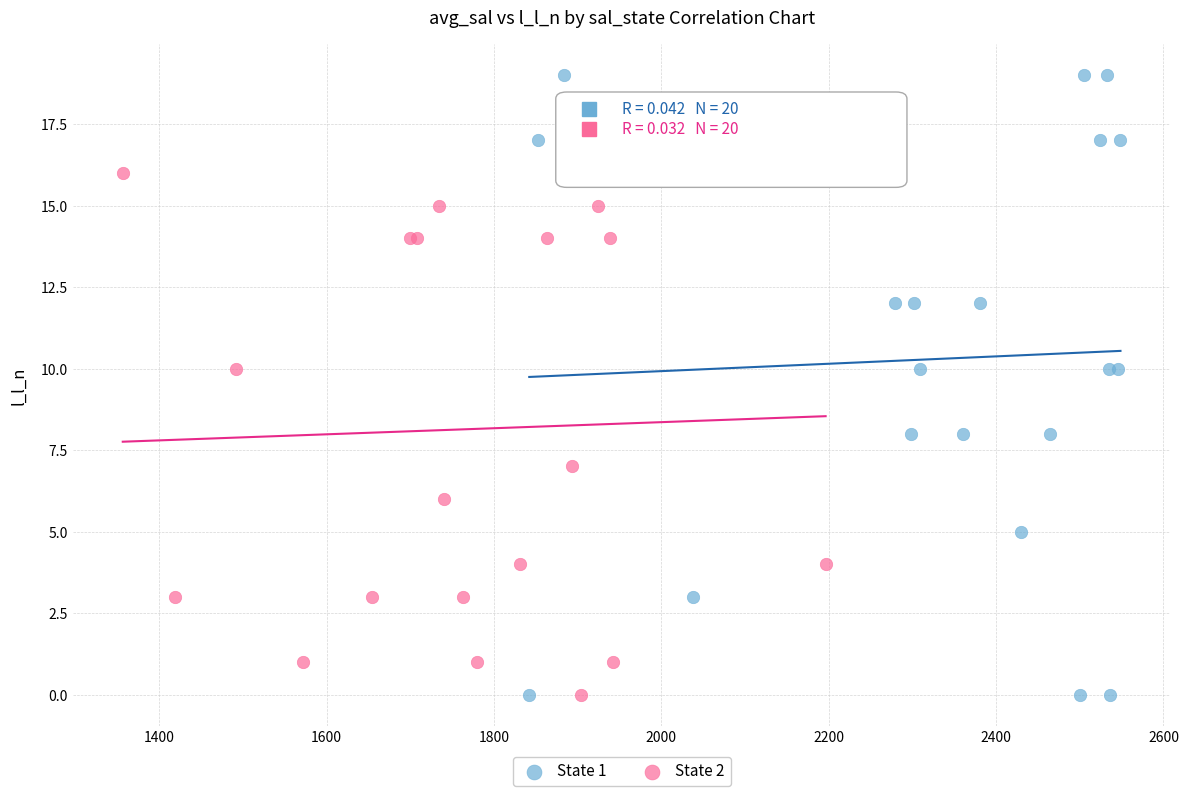

Which series has the largest Y range (max minus min)?

State 1